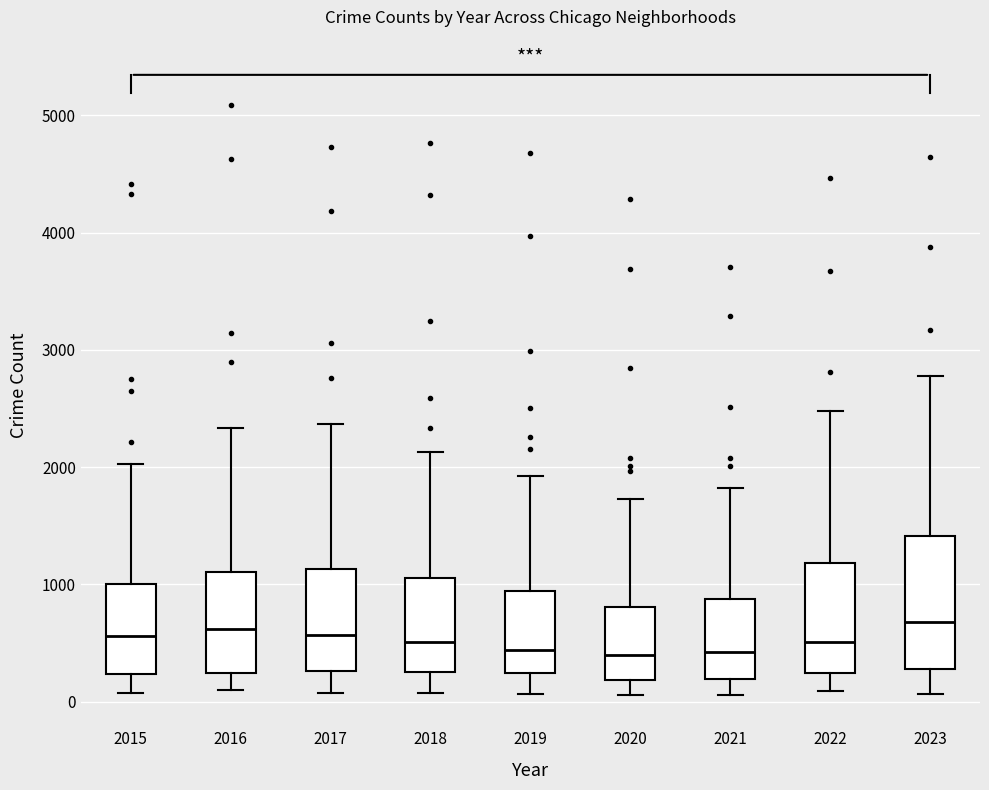

Reading left to right, transcribe this box plot: for each box, give where its median line is, the range the box spans, and where its two whiskers end, as read against the y-axis. The values are not printed on the chart, so give them approximately, as read against the axis.

2015: median 600, box 200 to 1000, whiskers 100 to 2000
2016: median 600, box 200 to 1100, whiskers 100 to 2300
2017: median 600, box 300 to 1100, whiskers 100 to 2400
2018: median 500, box 300 to 1100, whiskers 100 to 2100
2019: median 400, box 200 to 900, whiskers 100 to 1900
2020: median 400, box 200 to 800, whiskers 100 to 1700
2021: median 400, box 200 to 900, whiskers 100 to 1800
2022: median 500, box 200 to 1200, whiskers 100 to 2500
2023: median 700, box 300 to 1400, whiskers 100 to 2800